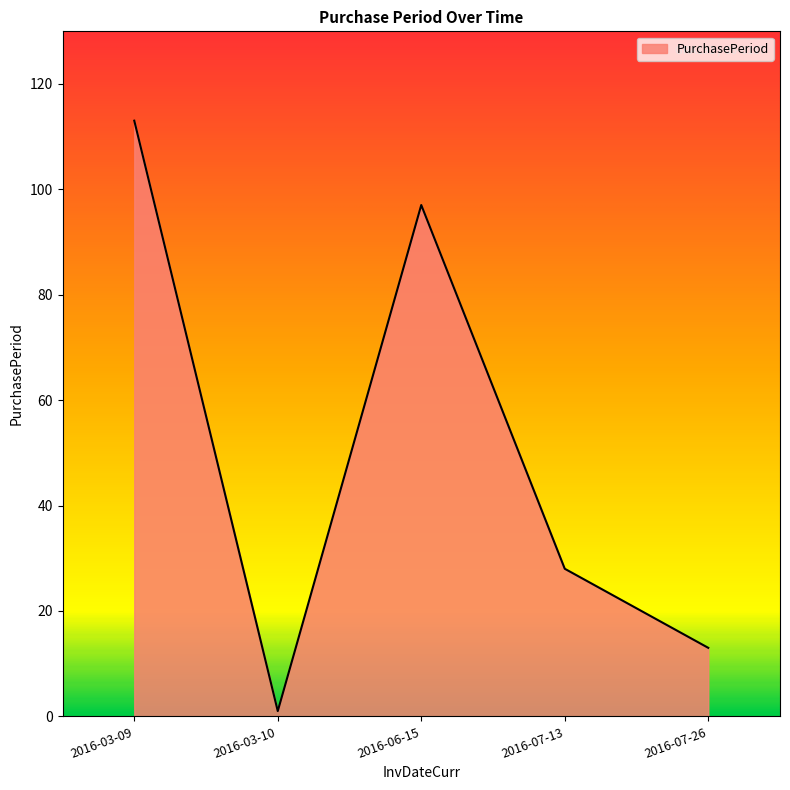

The chart shows a value of 22 at 2016-06-15. True or false?

False